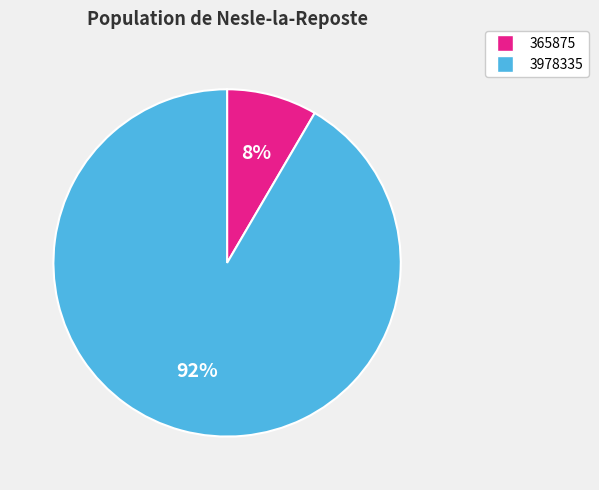

To the nearest percent, what portion does 3978335 represent?

92%